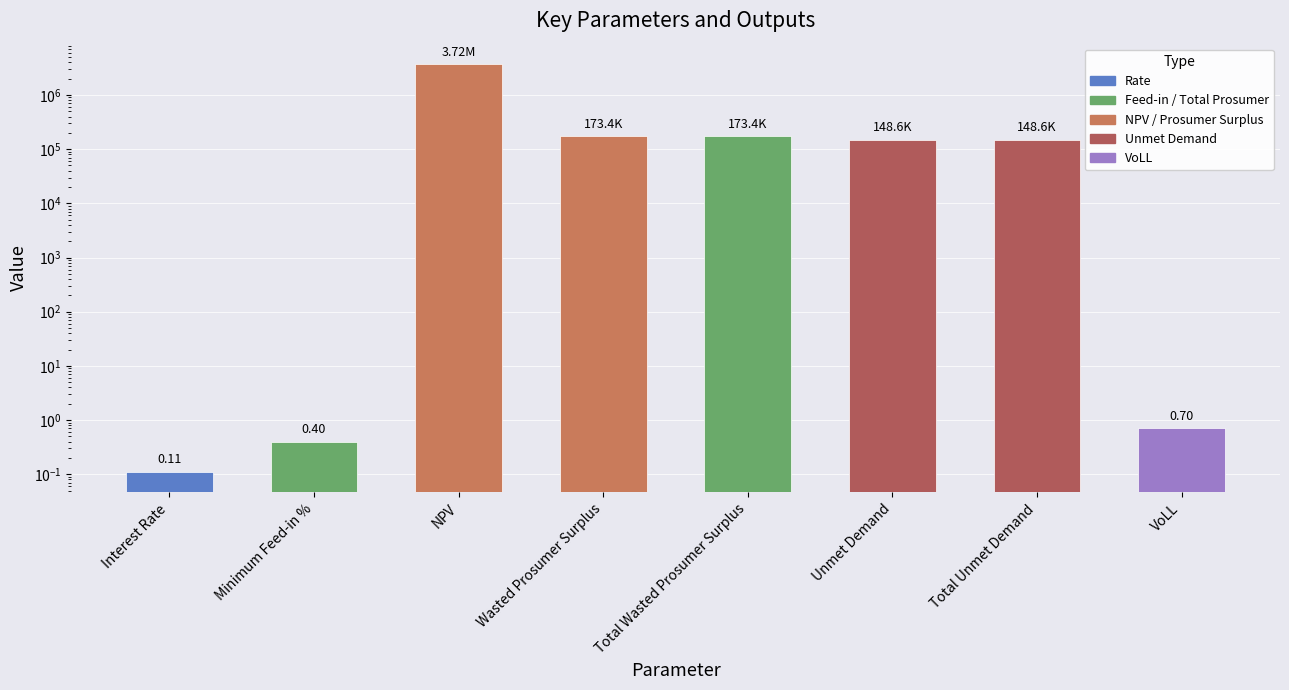

What is the ratio of the value at Unmet Demand to the value at Total Unmet Demand?

1.0